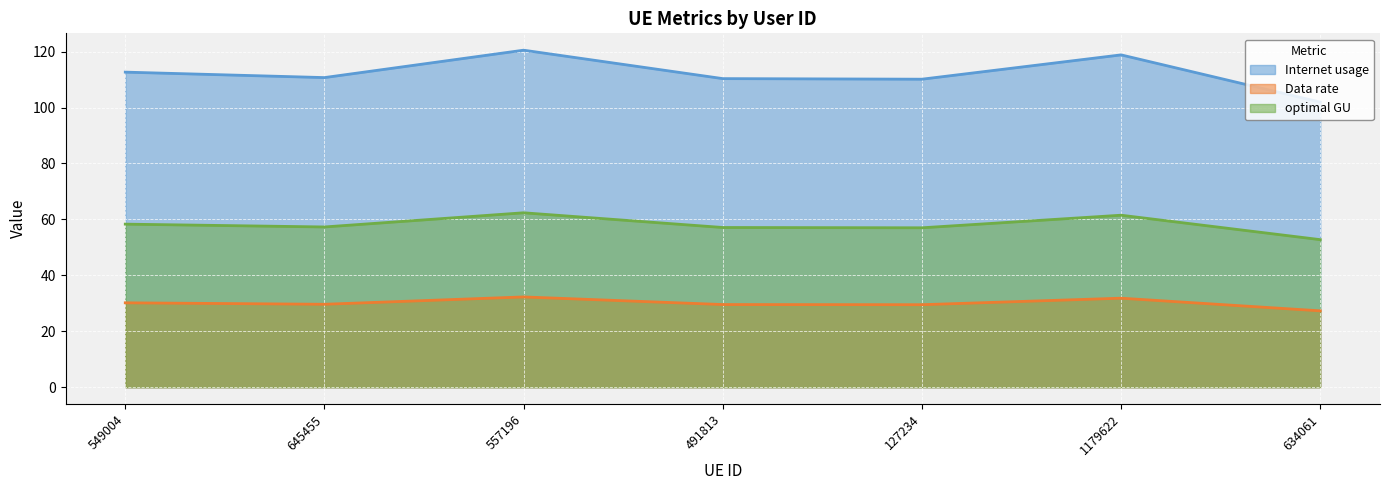

Reading left to right, what are all the values shown in this chart?

Internet usage: 112.7	110.7	120.5	110.3	110.1	118.8	101.9
Data rate: 30.2	29.7	32.3	29.6	29.5	31.8	27.3
optimal GU: 58.3	57.3	62.4	57.1	57.0	61.5	52.8